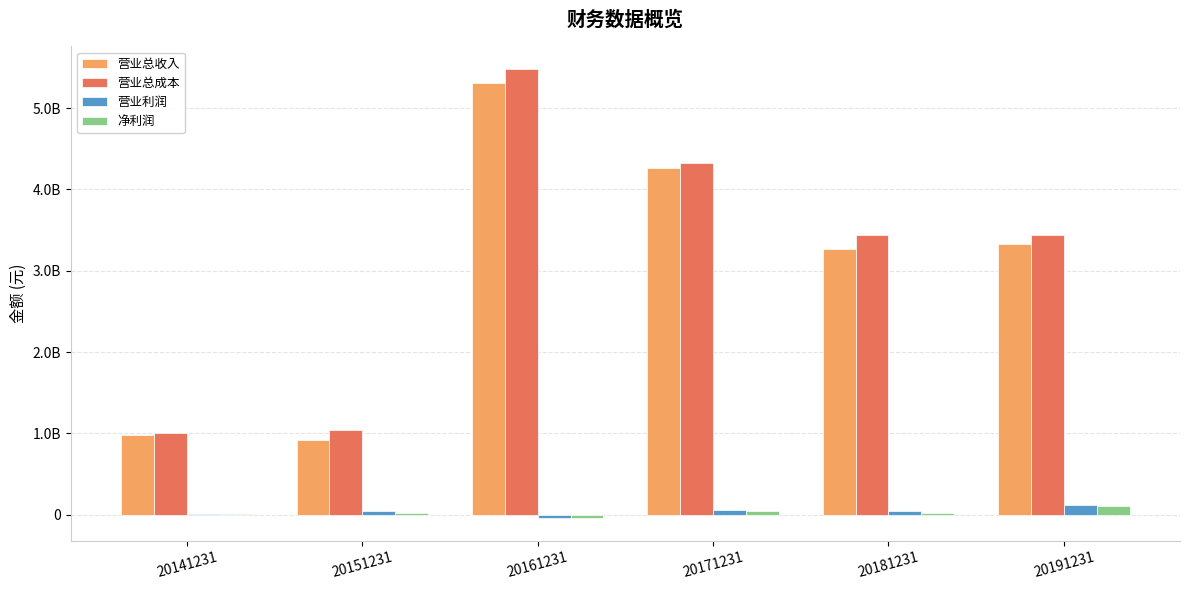

What is the sum of all 营业利润 values?

239091103.3